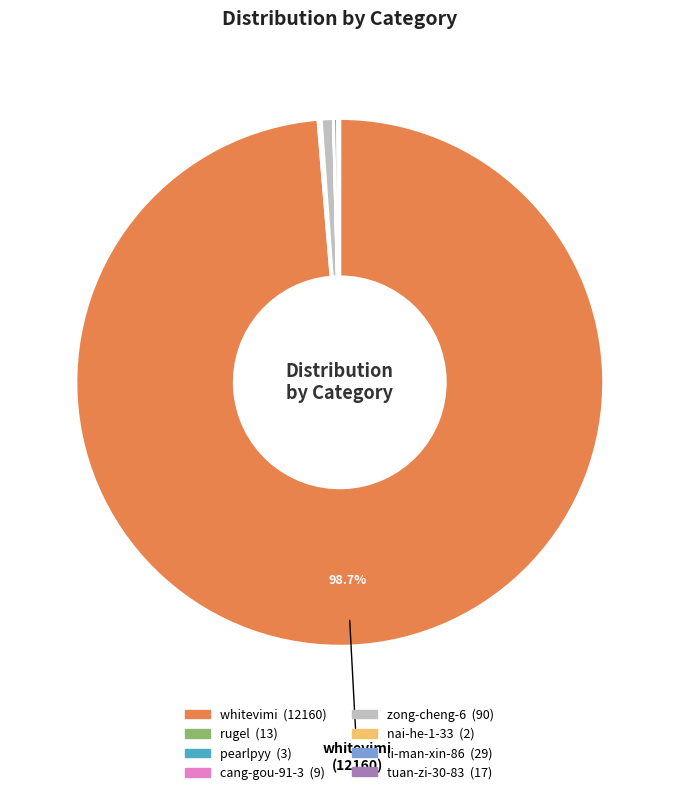

Which category accounts for the majority?

whitevimi